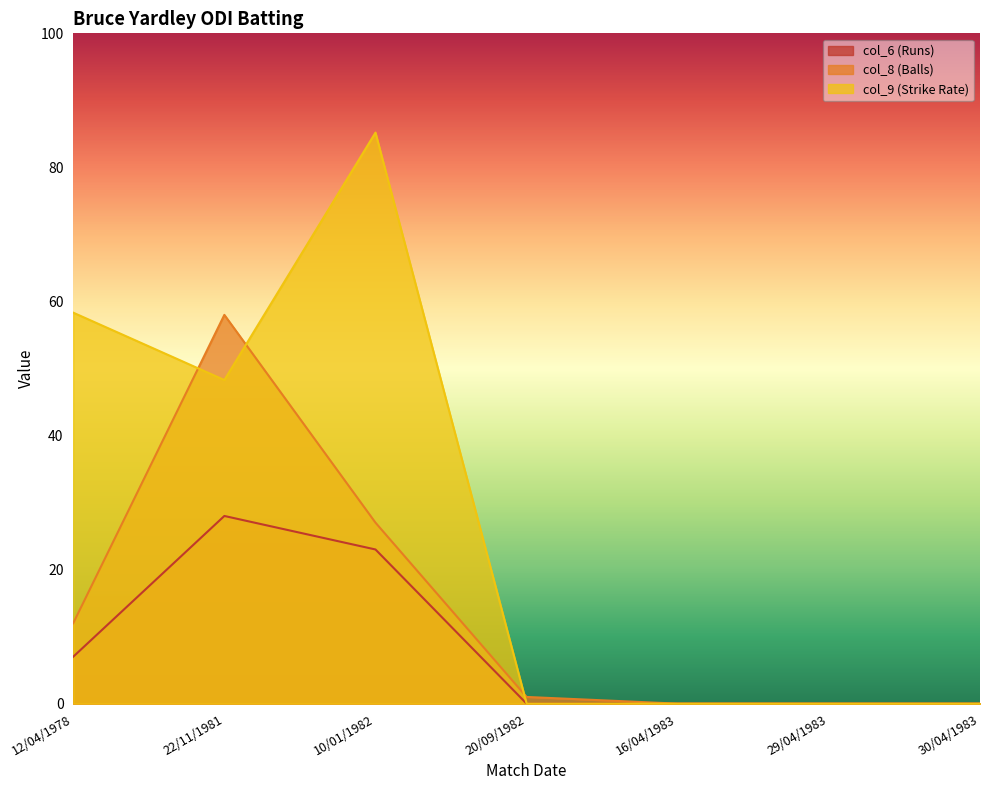

What is the highest value of the col_6 (Runs) series?

28.0